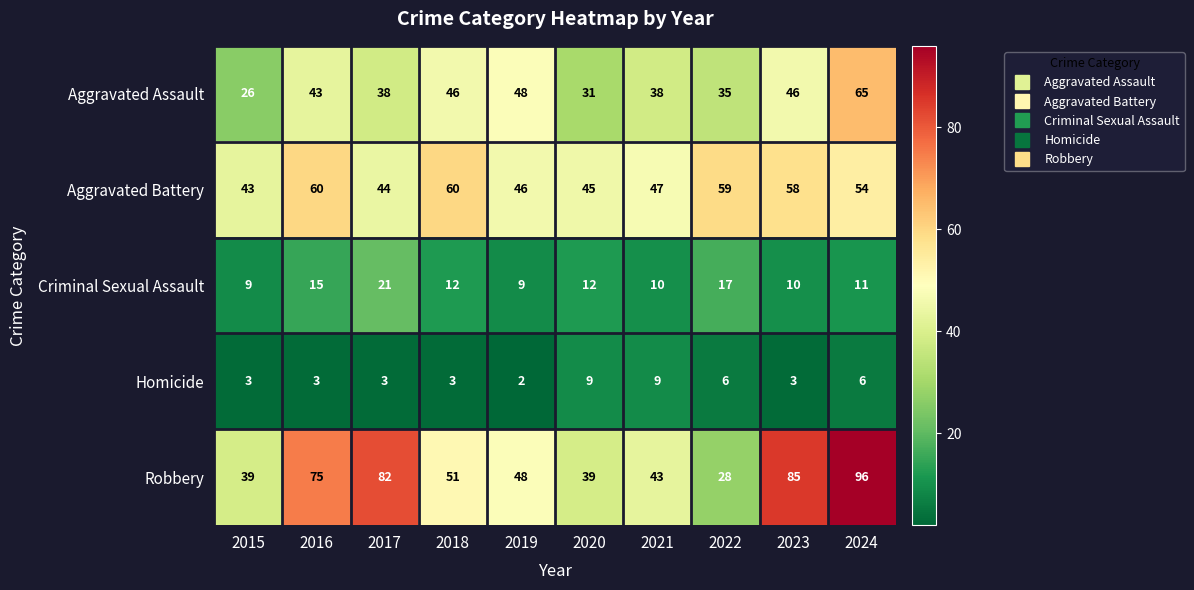

What value does the Robbery series have at 2018?

51